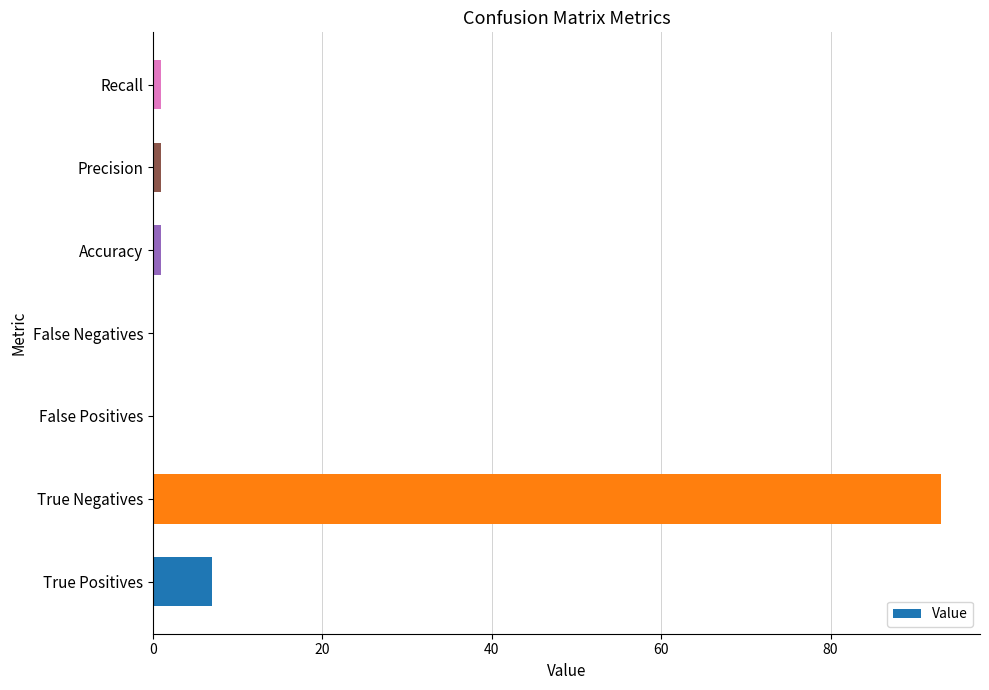

Is it true that the value at False Positives is -48?

False